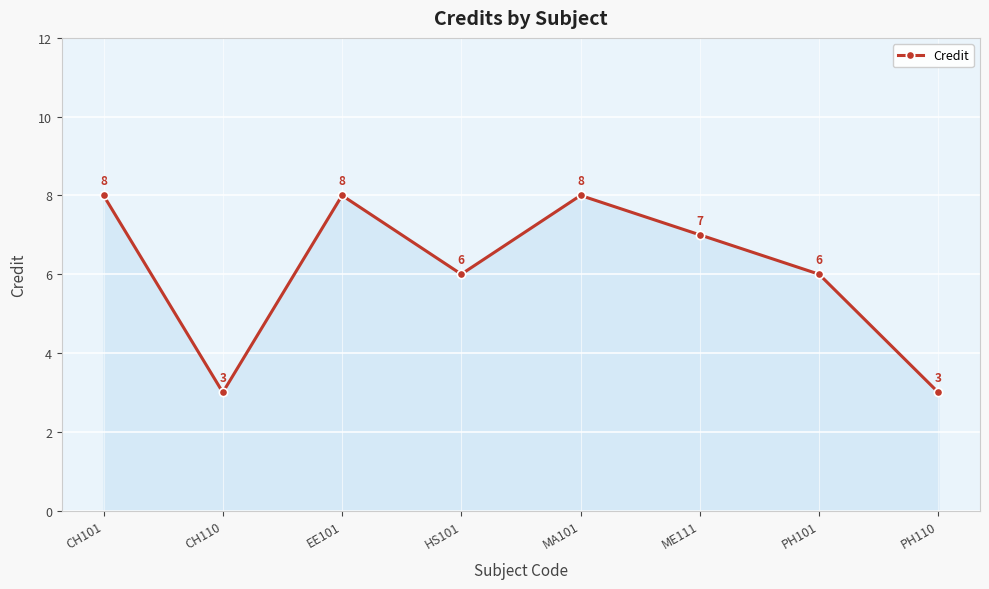

Approximately how many times larger is the value at ME111 compared to PH110?

2.3